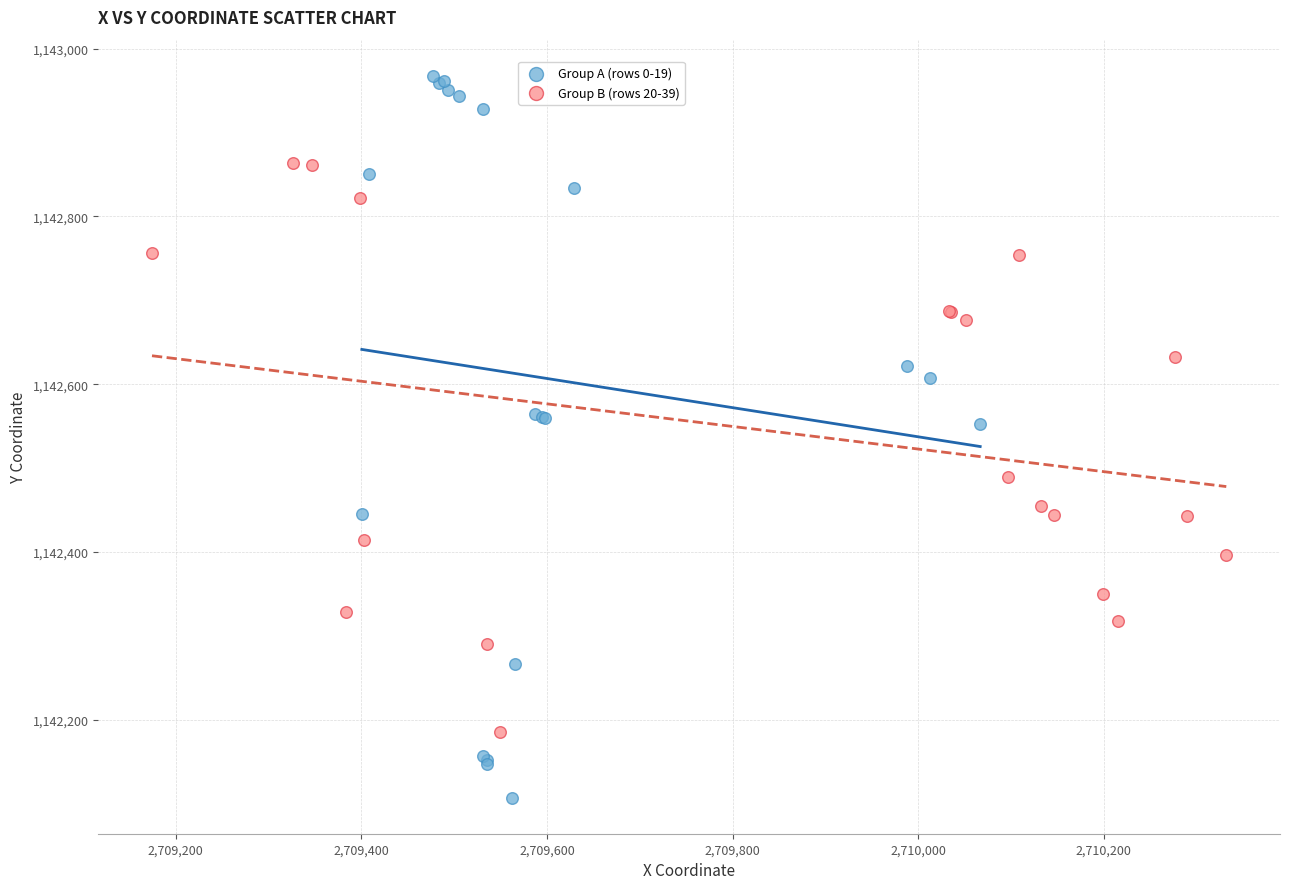

Which series reaches the maximum Y coordinate?

Group A (rows 0-19)